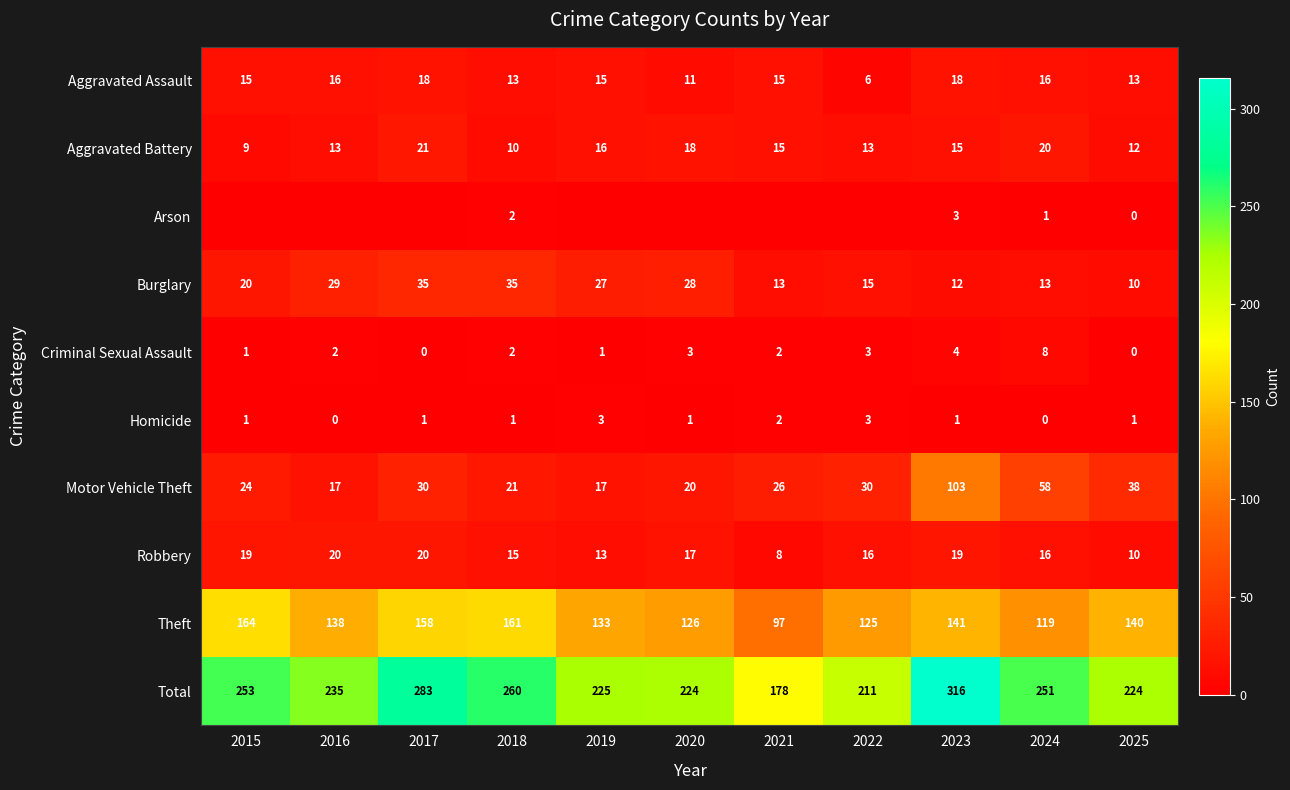

Is it true that Criminal Sexual Assault equals 2 at 2016?

True